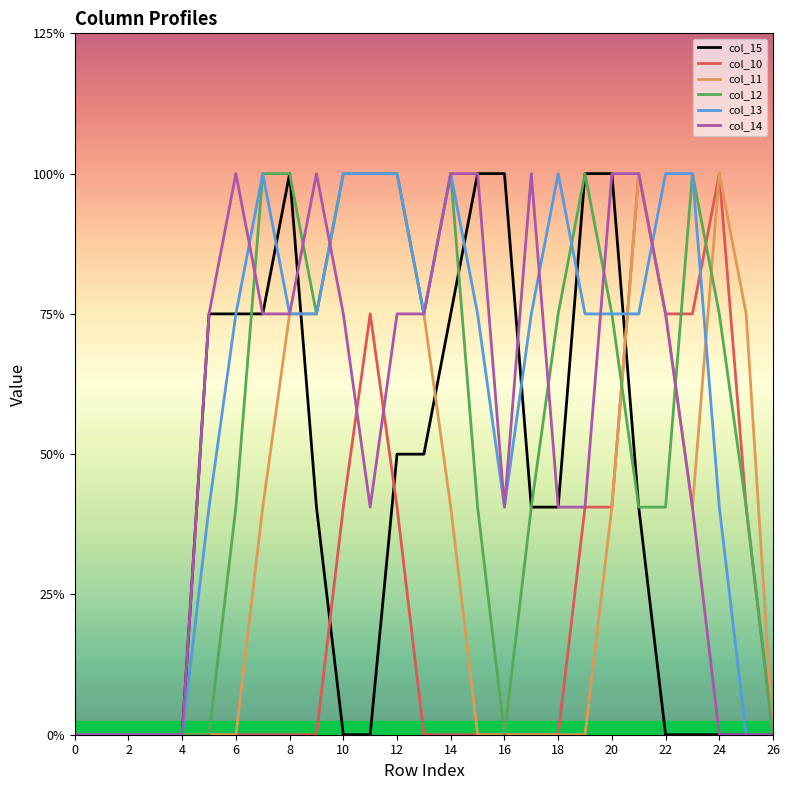

Which series ends up on top after the final intersection of col_10 and col_14?

col_14